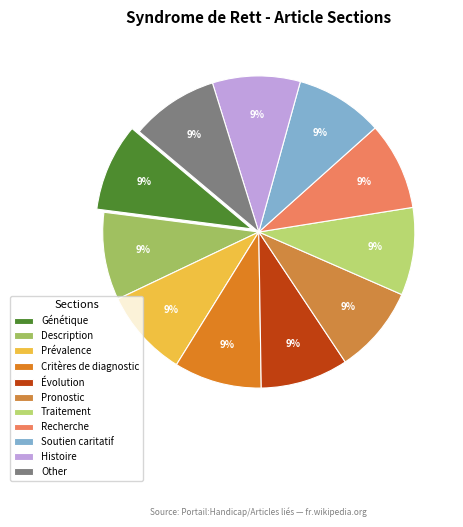

Which category has the biggest portion of the pie?

Other